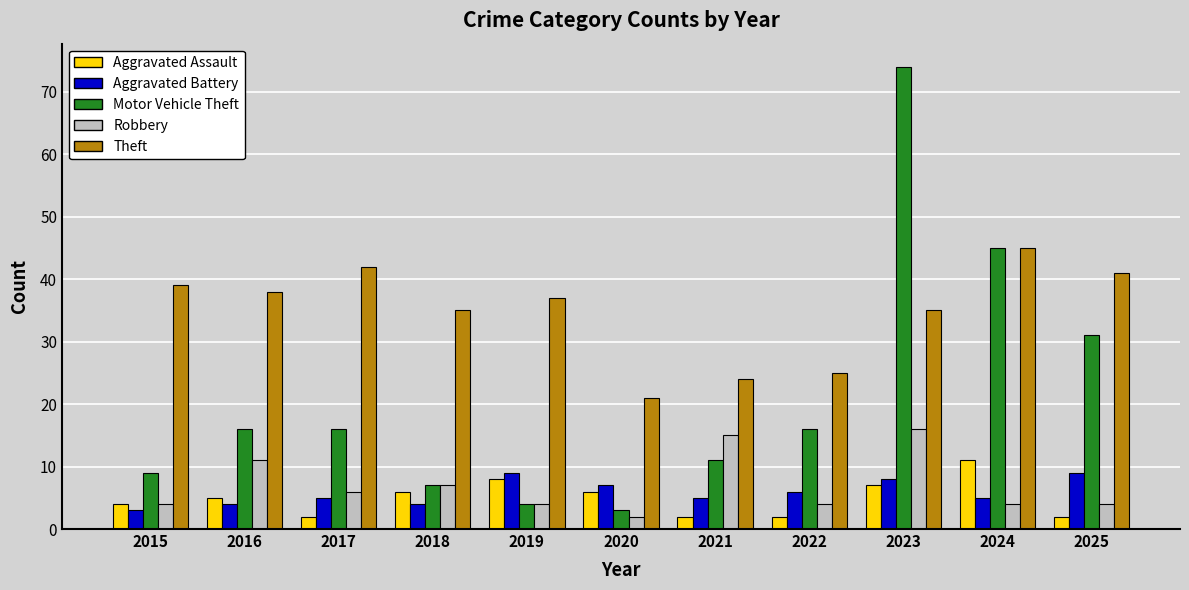

What is the sum of the Motor Vehicle Theft values at 2018 and 2015?

16